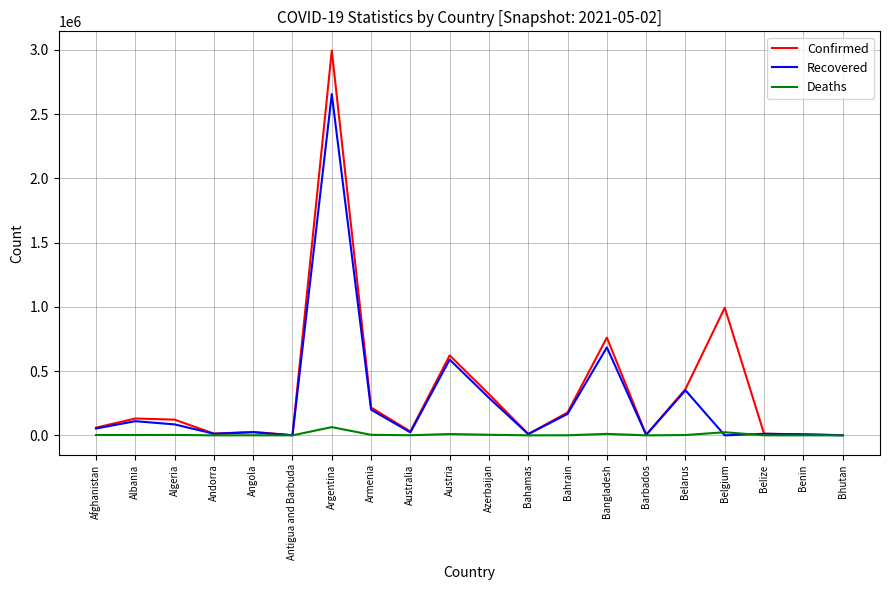

The Confirmed series shows 3863 at Barbados. True or false?

True